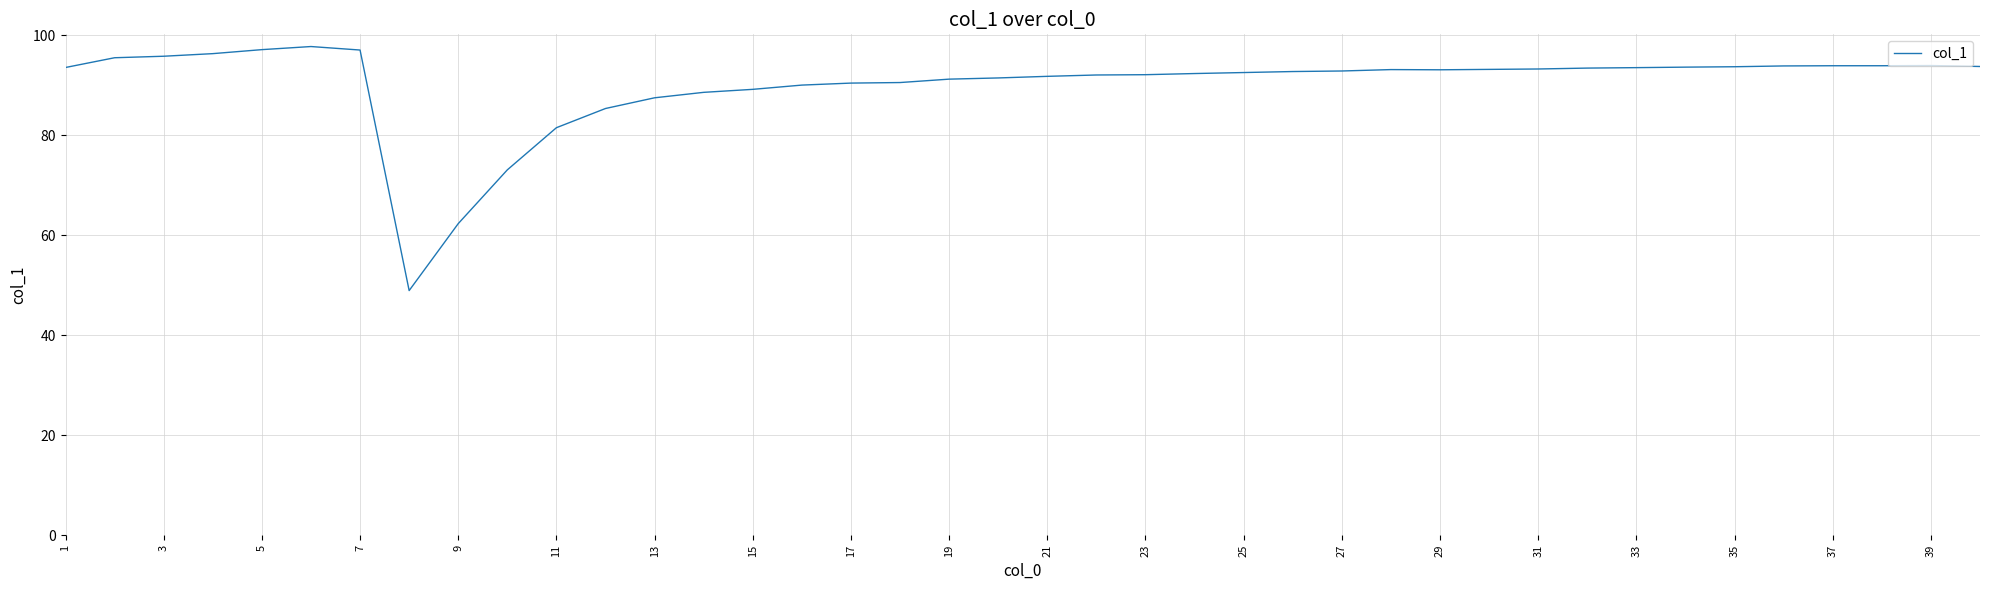

What is the difference between the maximum and minimum values?

48.8